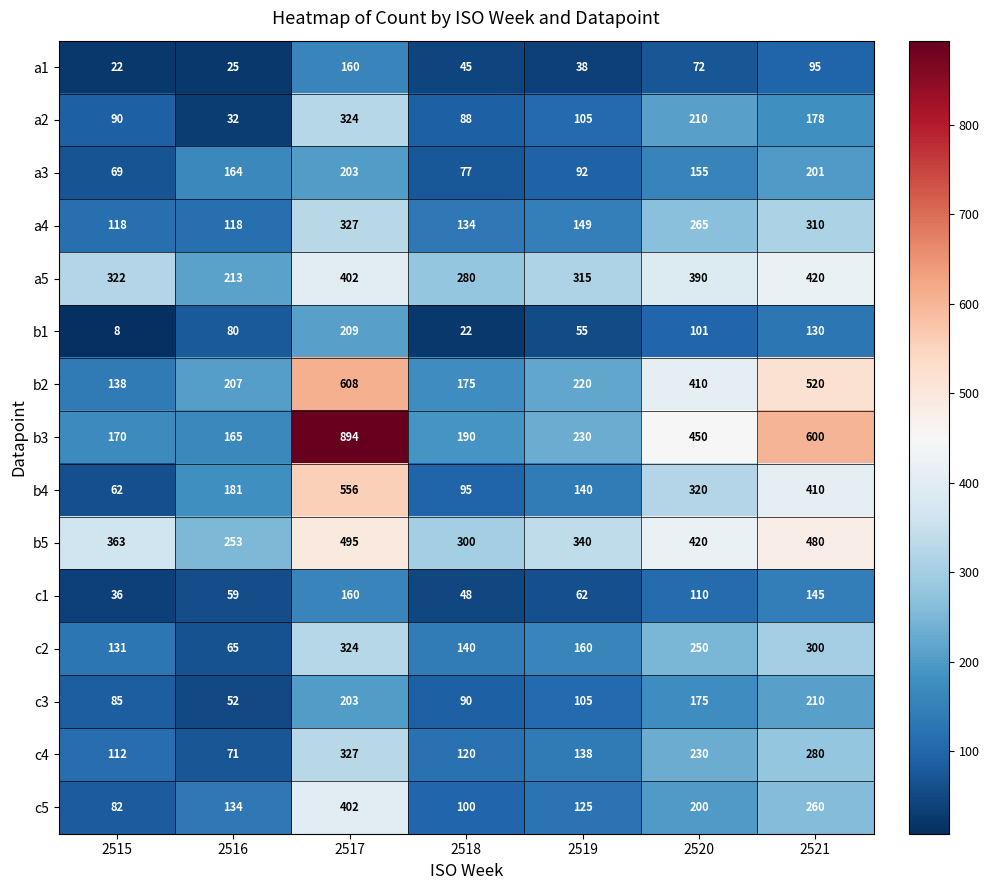

What is the difference between the maximum and minimum values in the a3 series?

134